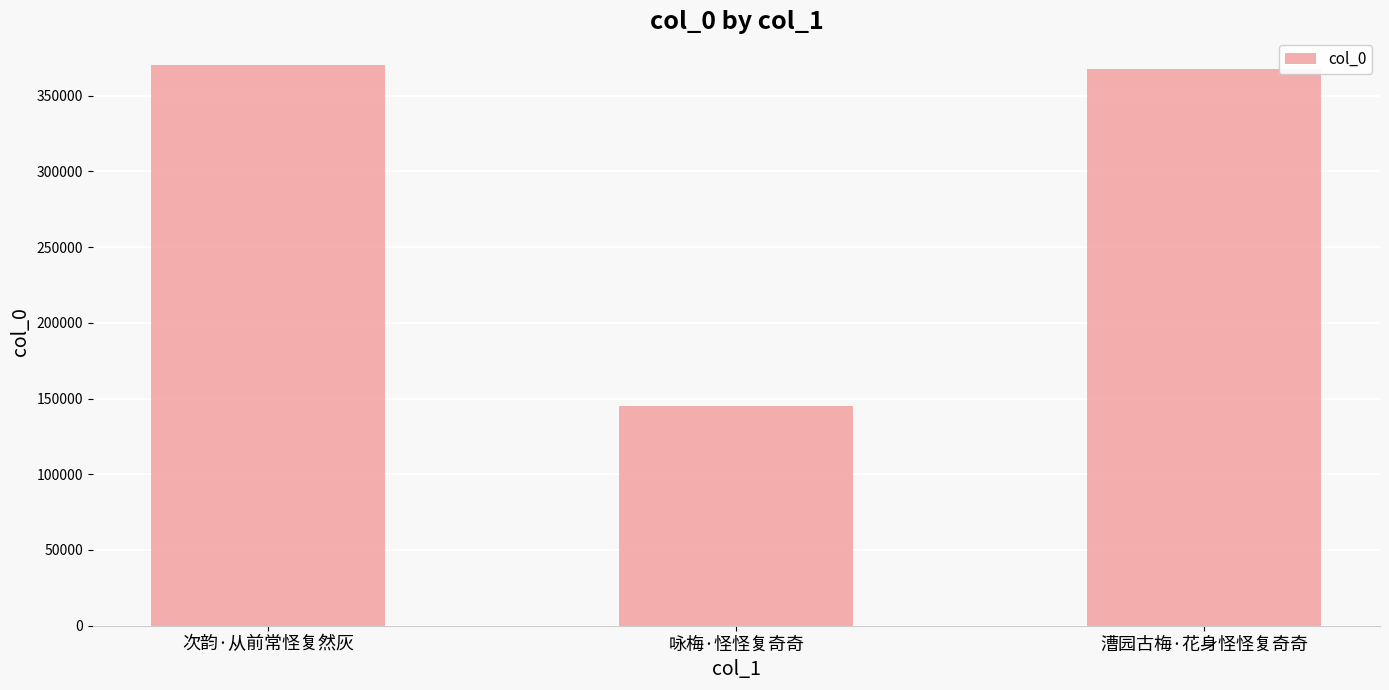

True or false: the data shows 257620 at 咏梅·怪怪复奇奇.

False